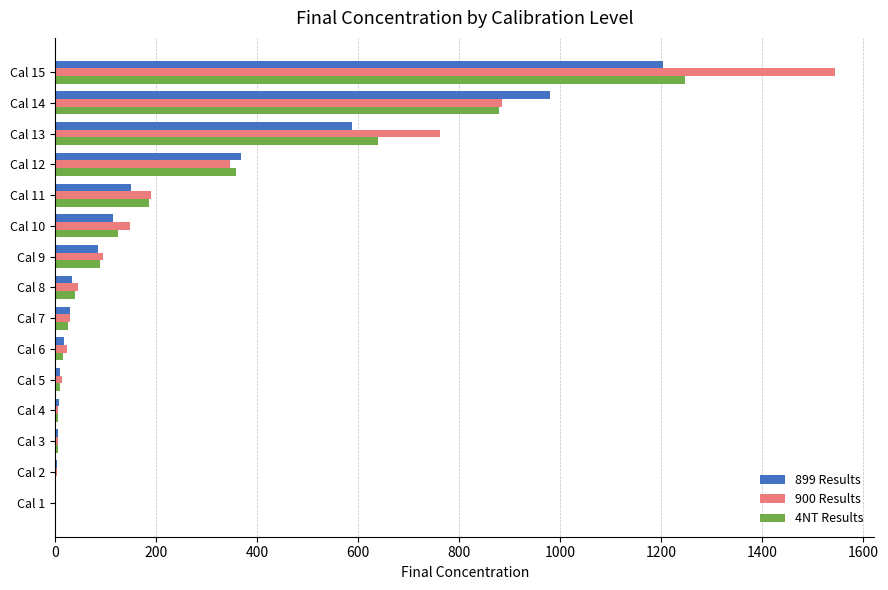

What is the sum of all 899 Results values?

3602.8